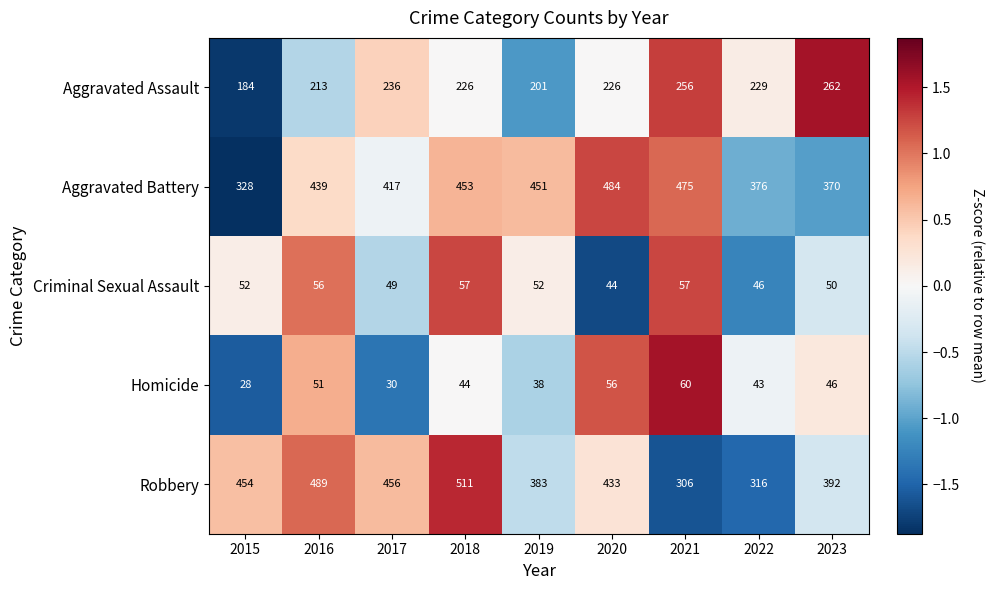

Where does the Aggravated Assault series first go above 226?

2017